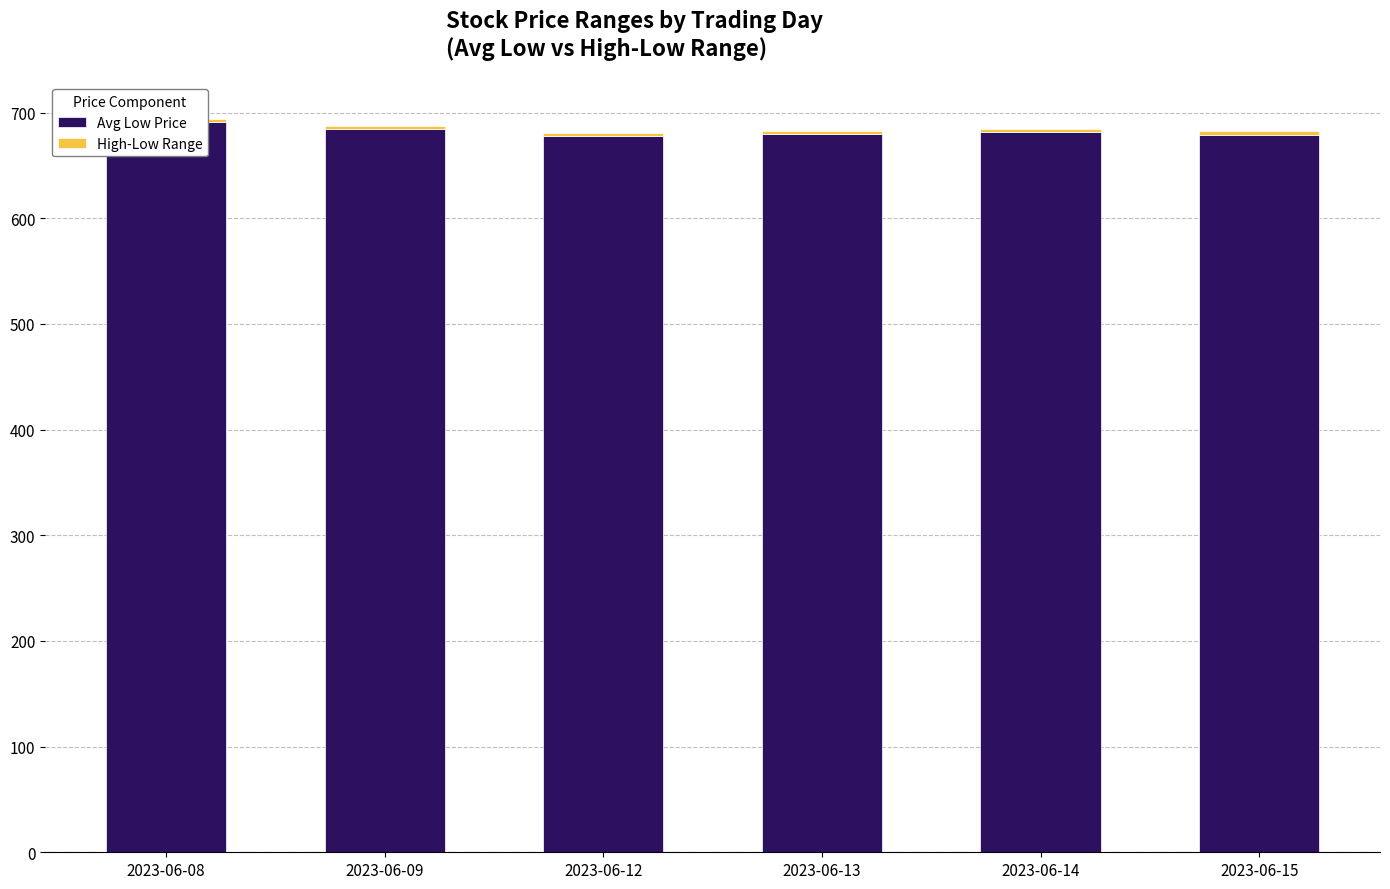

At which label does Avg Low Price reach its peak?

2023-06-08